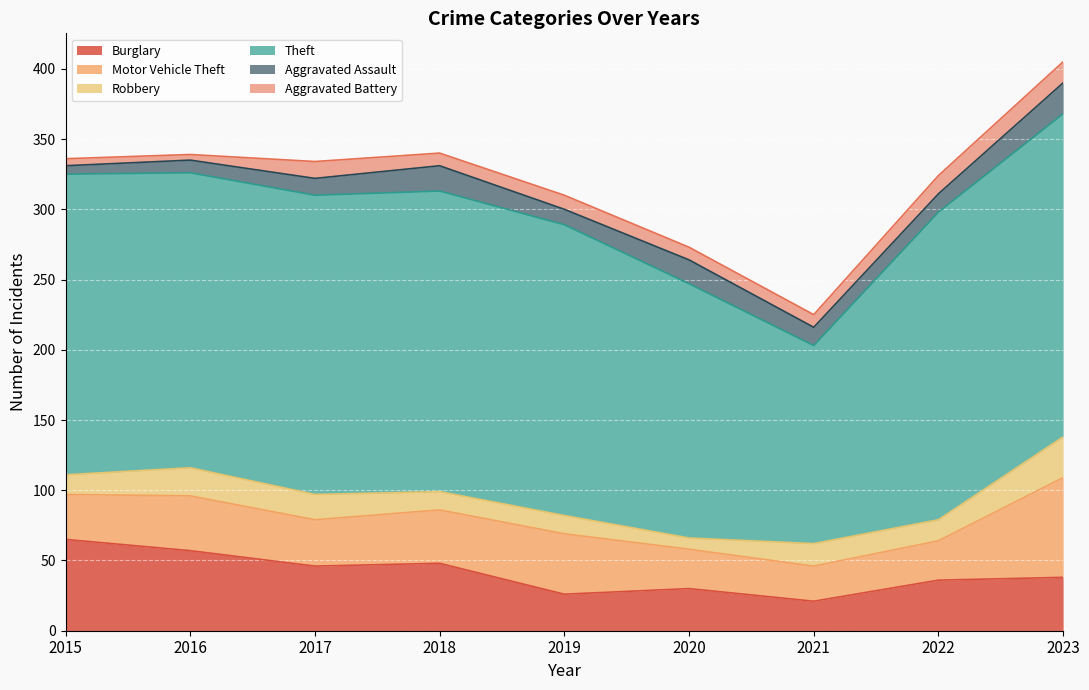

How many interior local valleys does the Robbery series have?

2